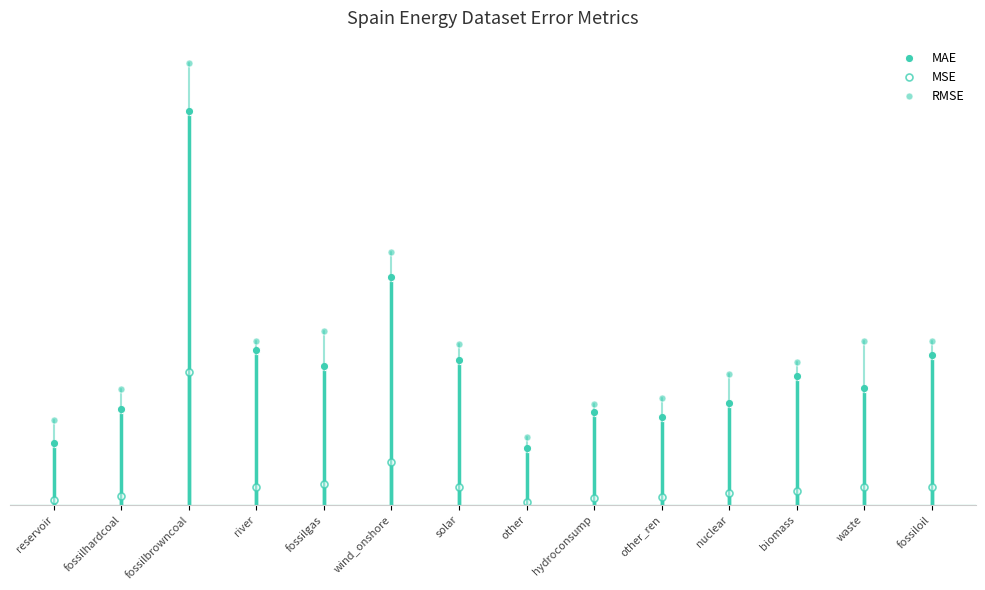

Does the chart have visible grid lines?

No